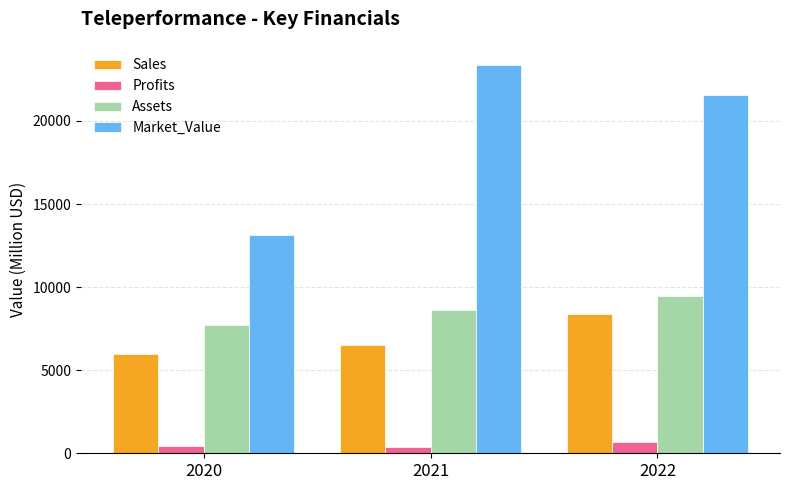

List the labels in order of Market_Value value, largest first.

2021, 2022, 2020